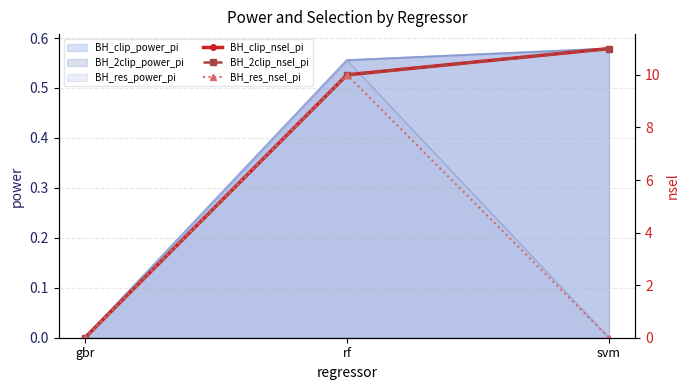

What is the sum of the BH_2clip_nsel_pi values at svm and gbr?

11